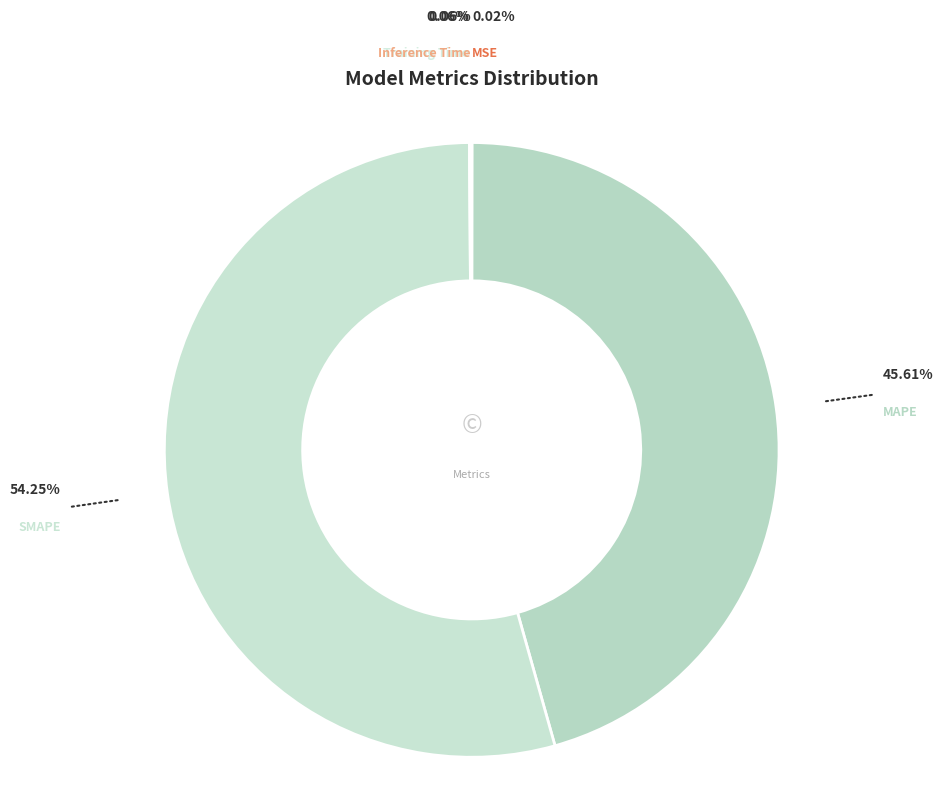

What is the majority slice?

SMAPE